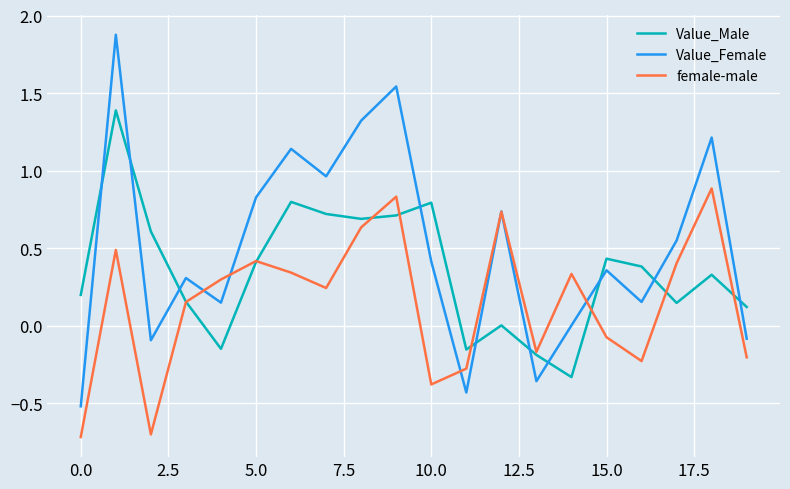

What is the greatest value displayed?

1.9